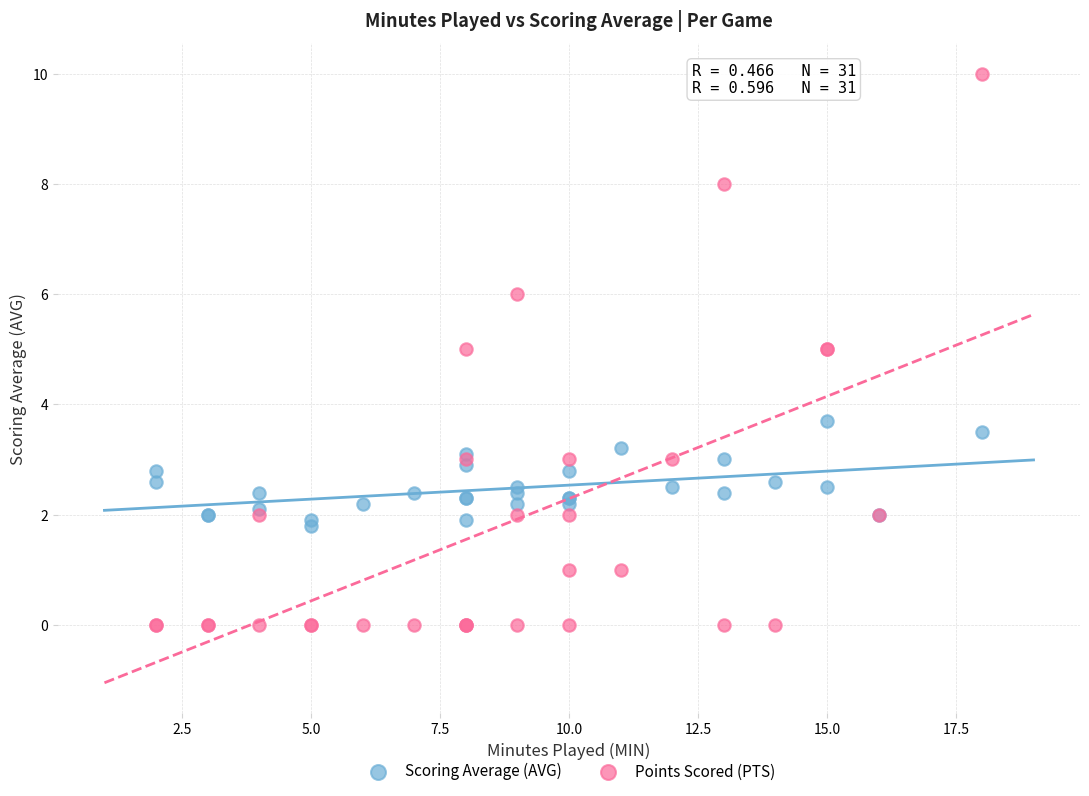

What is the X range (max minus min) for the scatter plot?

16.0